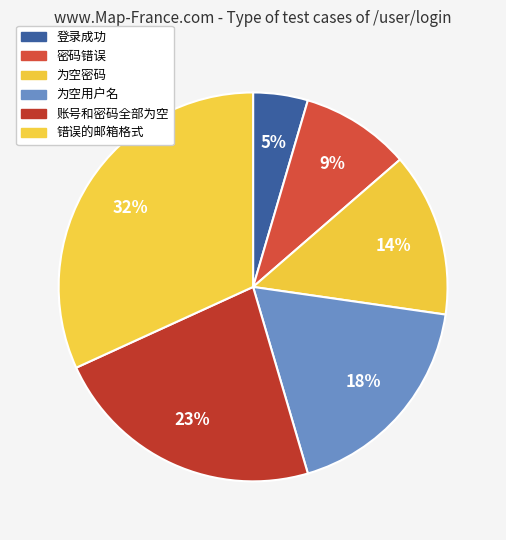

How many slices are in this pie chart?

6